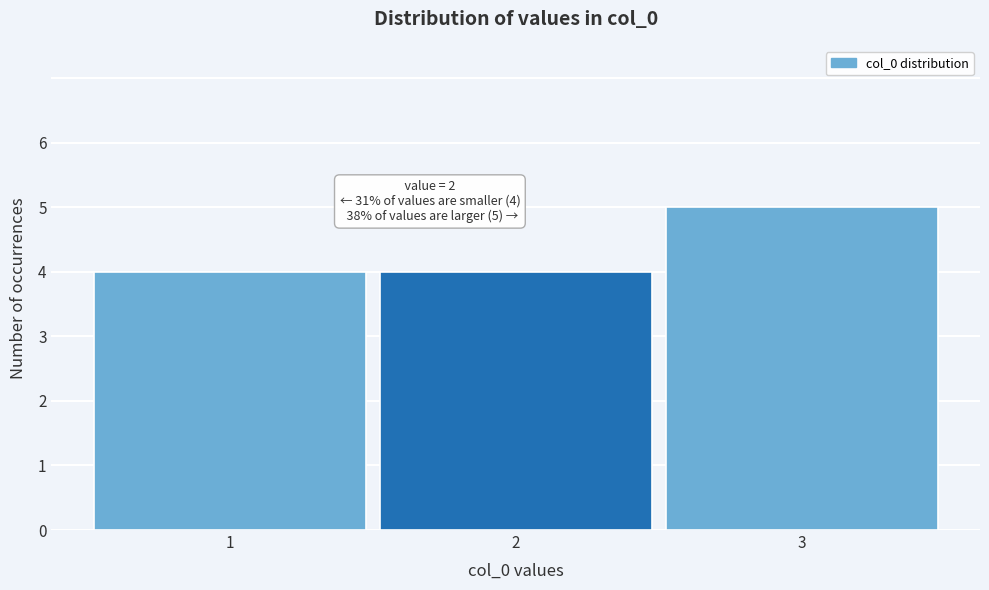

Reading left to right, extract all data points from this chart.

4	4	5